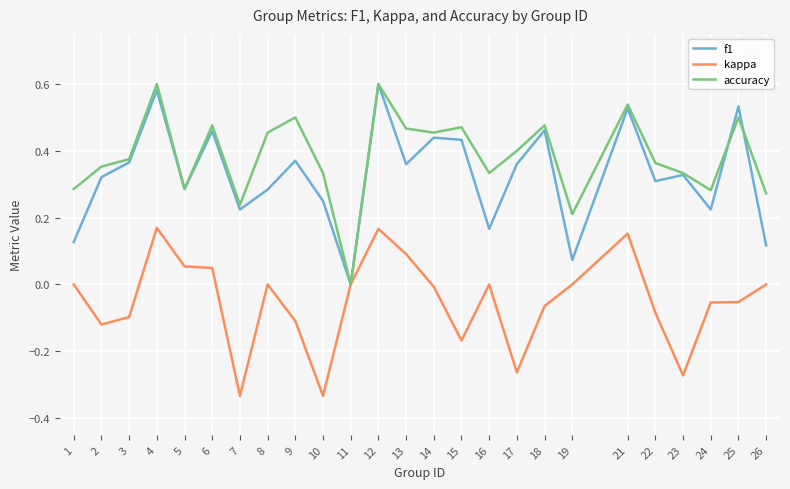

Which series has the largest total across all categories?

accuracy